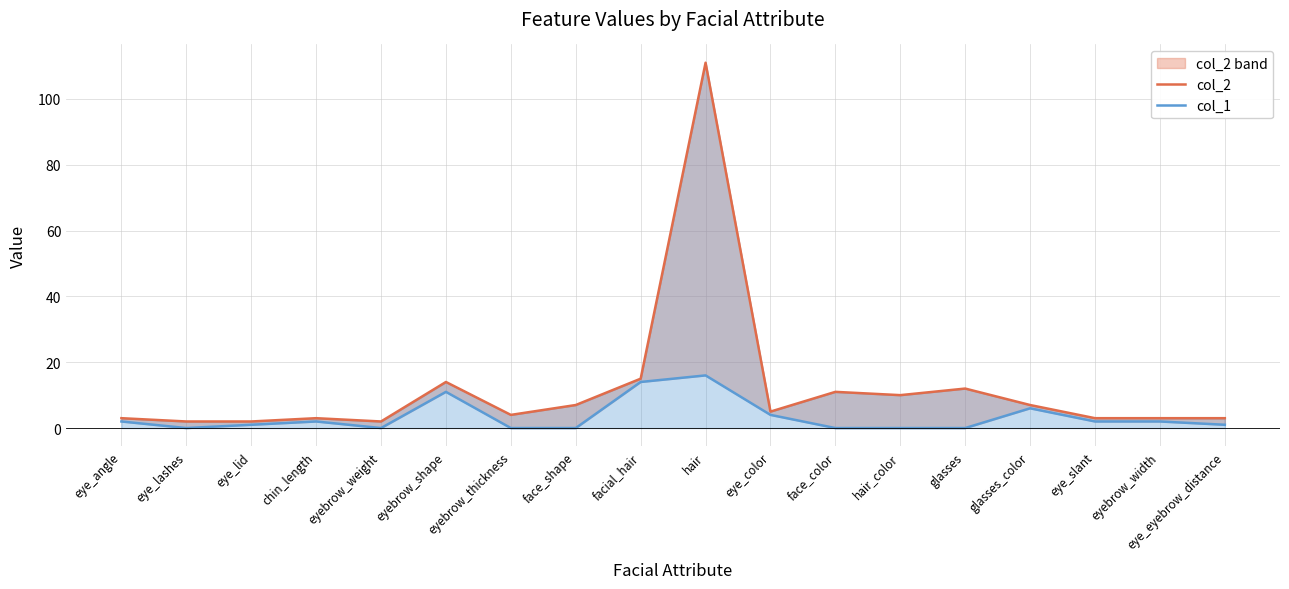

At which category does col_1 reach its first local peak?

chin_length